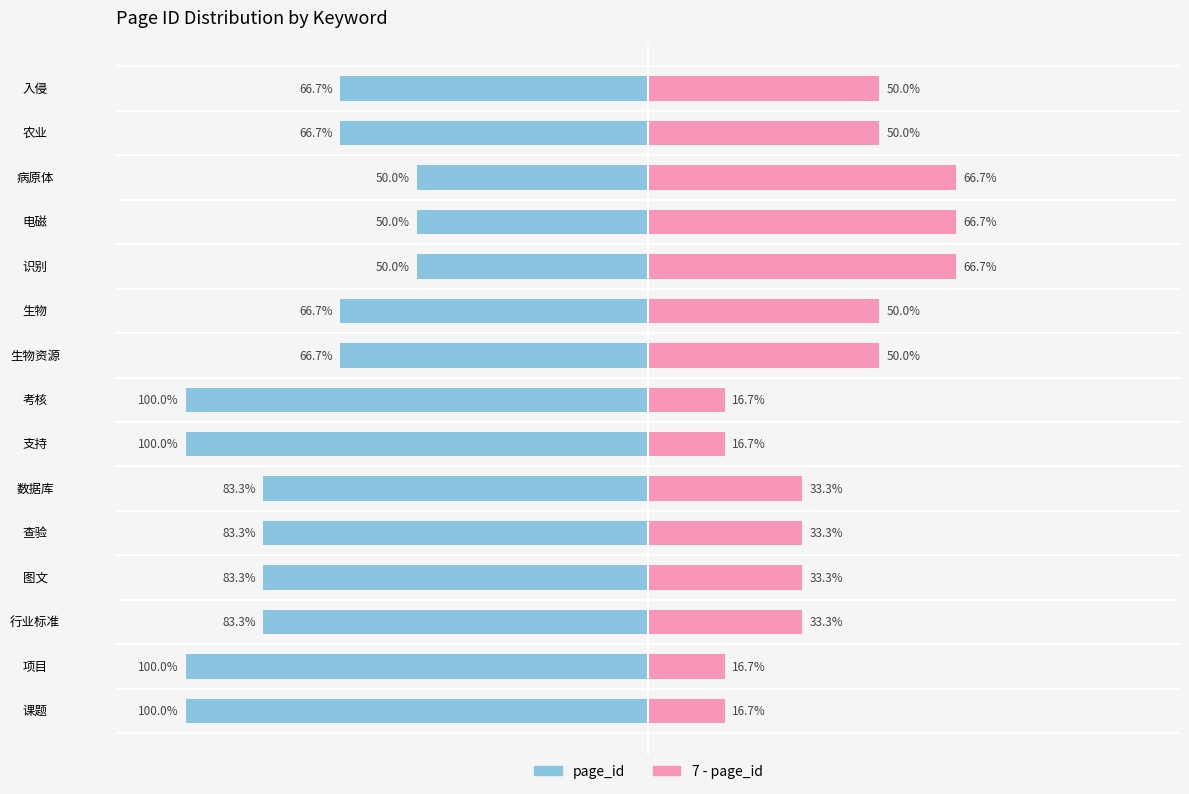

Which series changed the most between 项目 and 考核?

page_id